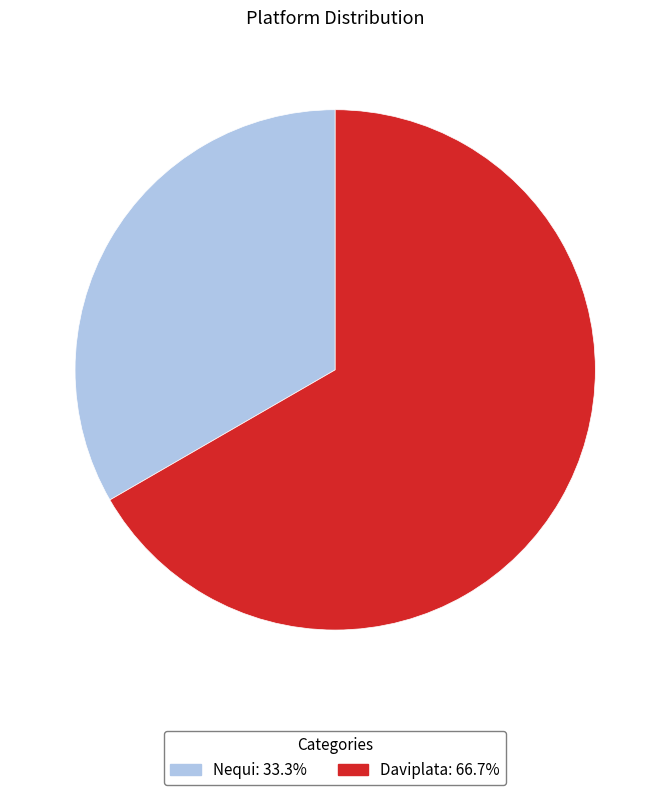

What is the largest slice in the pie chart?

Daviplata